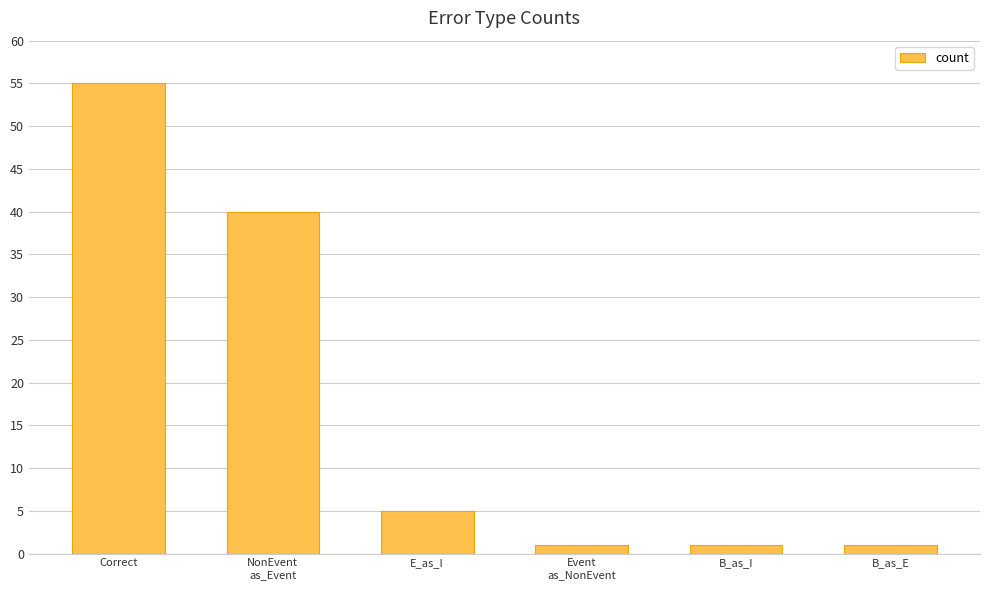

What is the average value?

17